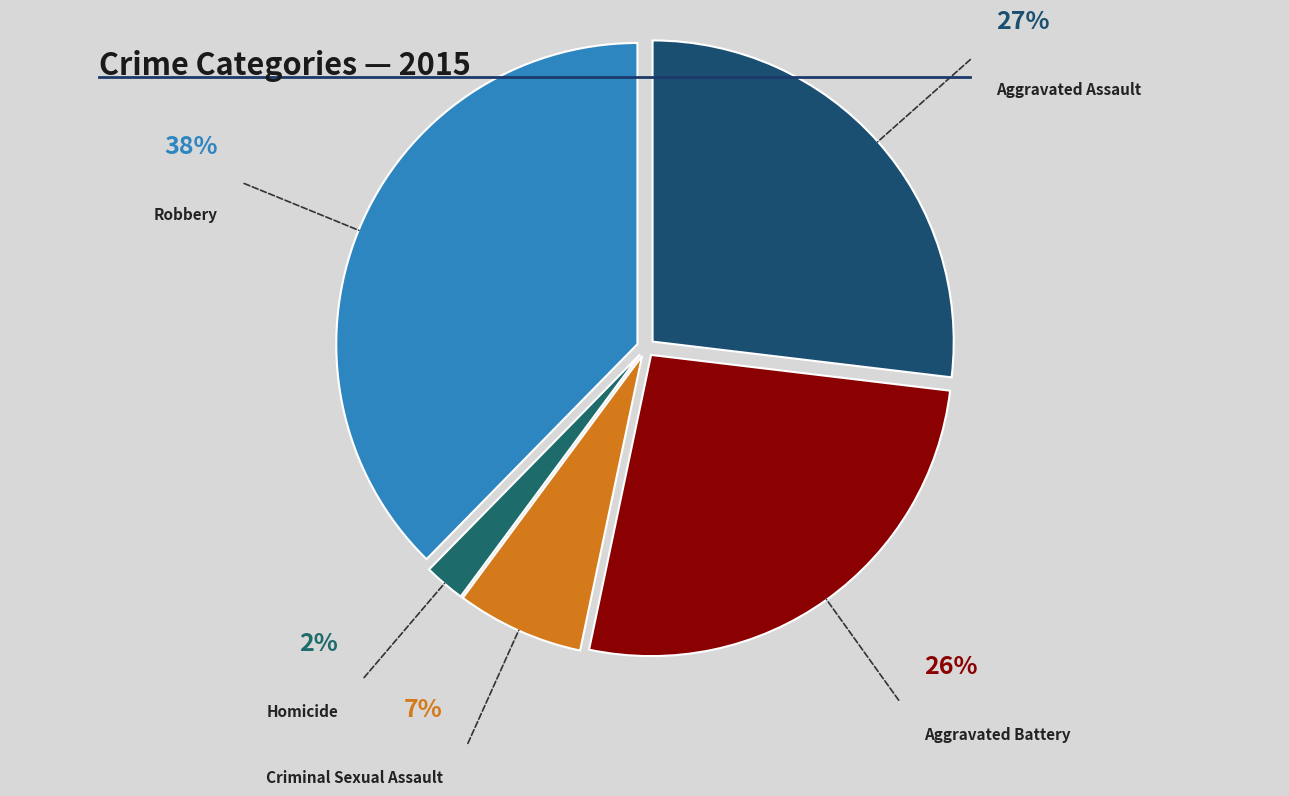

Is there any slice that represents more than half of the pie?

No